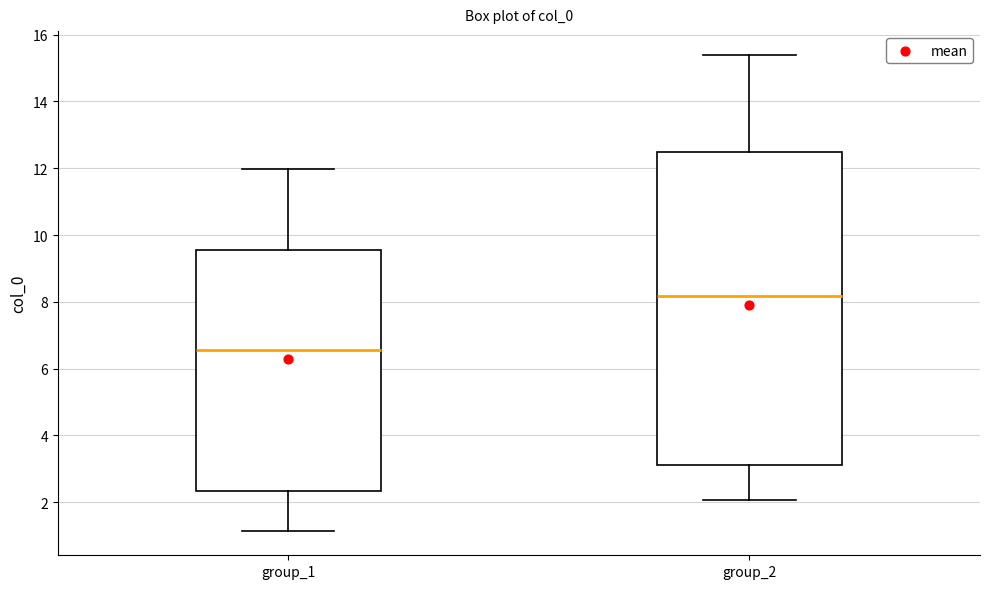

Where is the upper edge of the box for group_1 on the y-axis? The values are not printed on the chart, so give them approximately, as read against the axis.

9.6